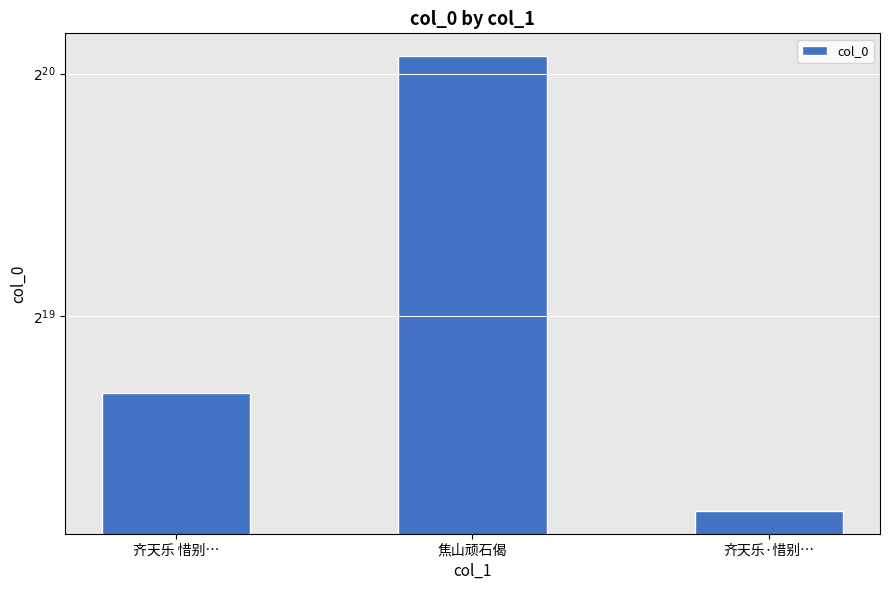

List the labels in order of value, largest first.

焦山顽石偈, 齐天乐 惜别…, 齐天乐·惜别…